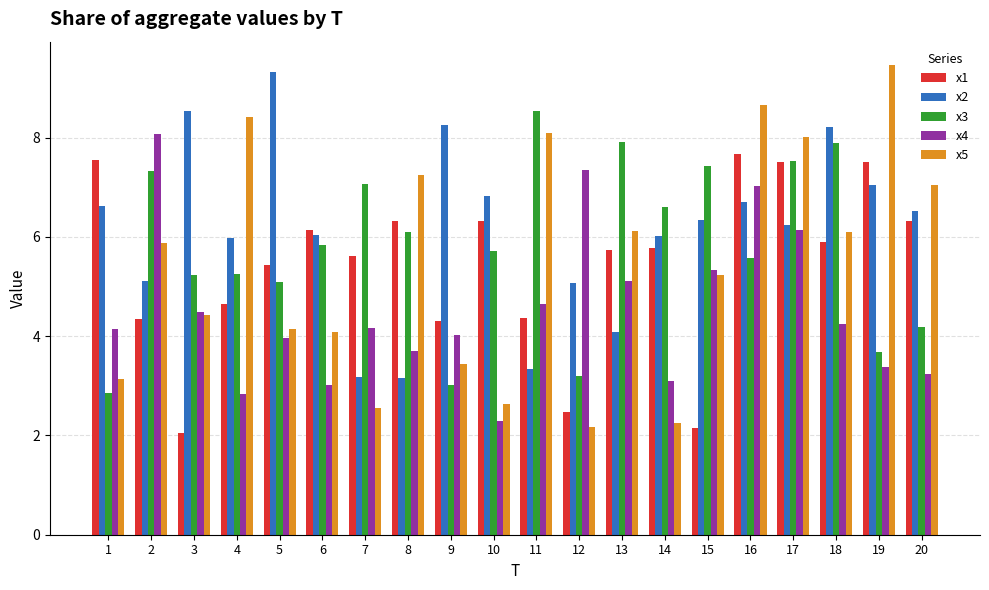

What is the value of the x4 bar at the 2nd from the left?

8.1